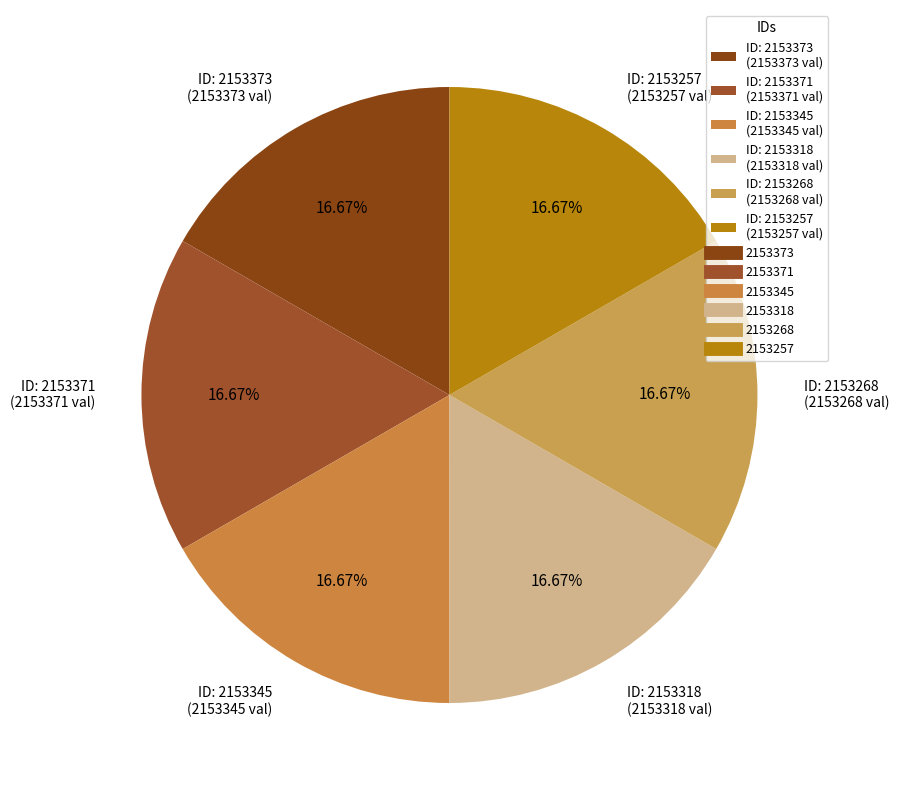

Do ID: 2153257 (2153257 val) and ID: 2153318 (2153318 val) together represent more than half of the pie?

No